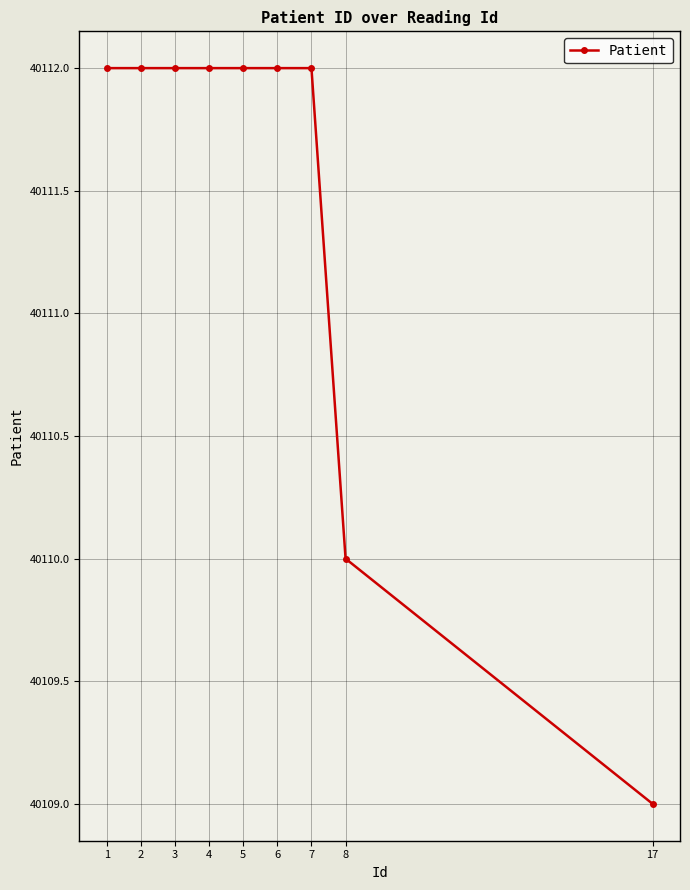

What is the value of the 1st point from the left?

40112